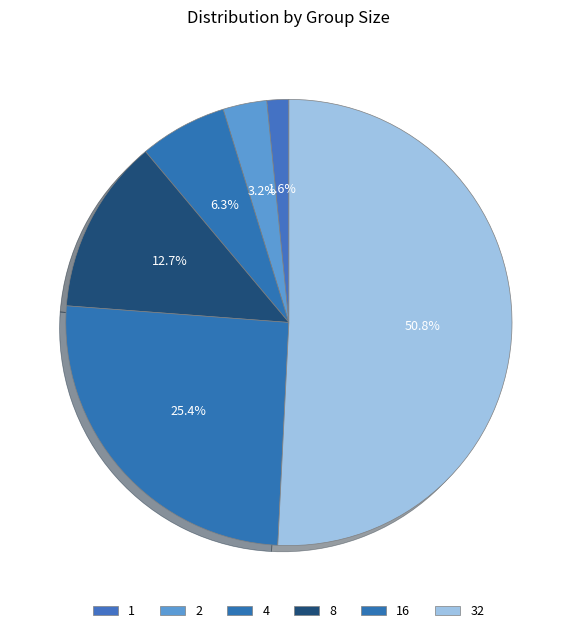

Rank the categories by value from lowest to highest.

1, 2, 4, 8, 16, 32